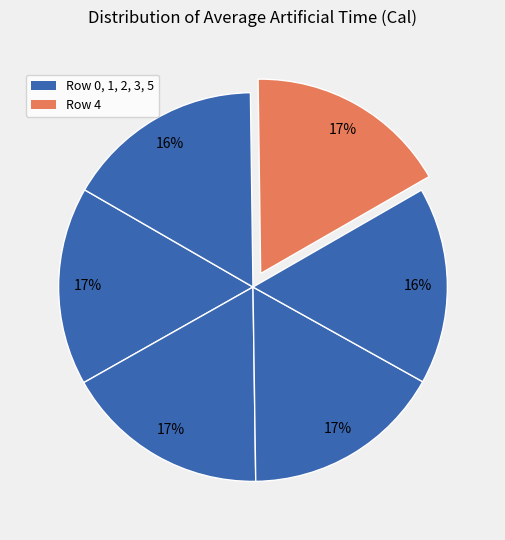

How many segments does this pie chart have?

6